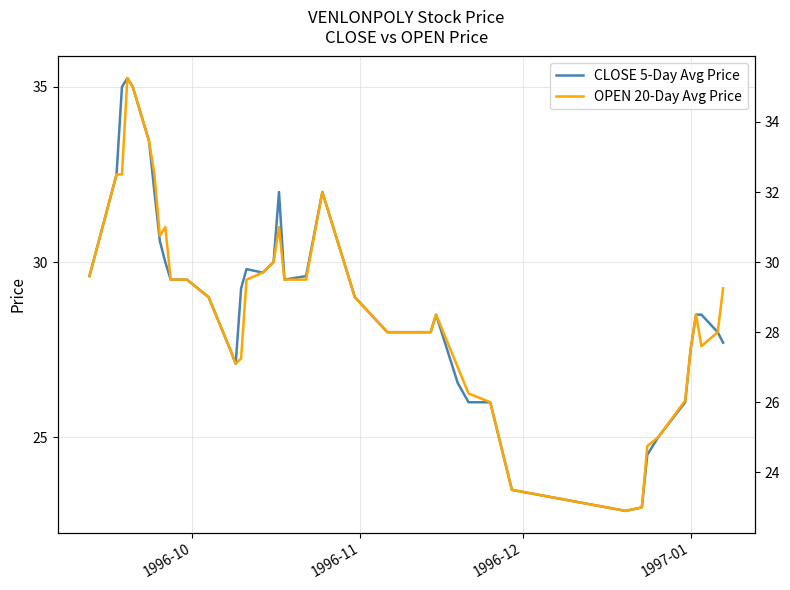

True or false: CLOSE 5-Day Avg Price and OPEN 20-Day Avg Price cross at least once.

False